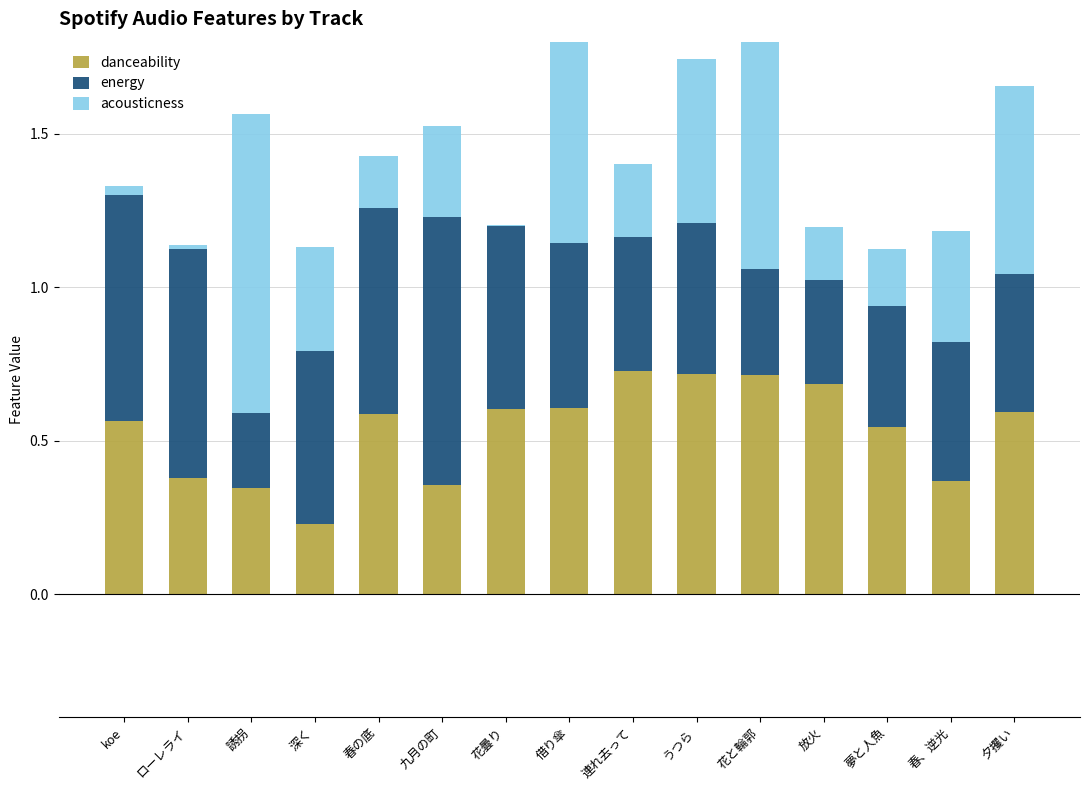

At which category is the sum across all series the highest?

花と輪郭